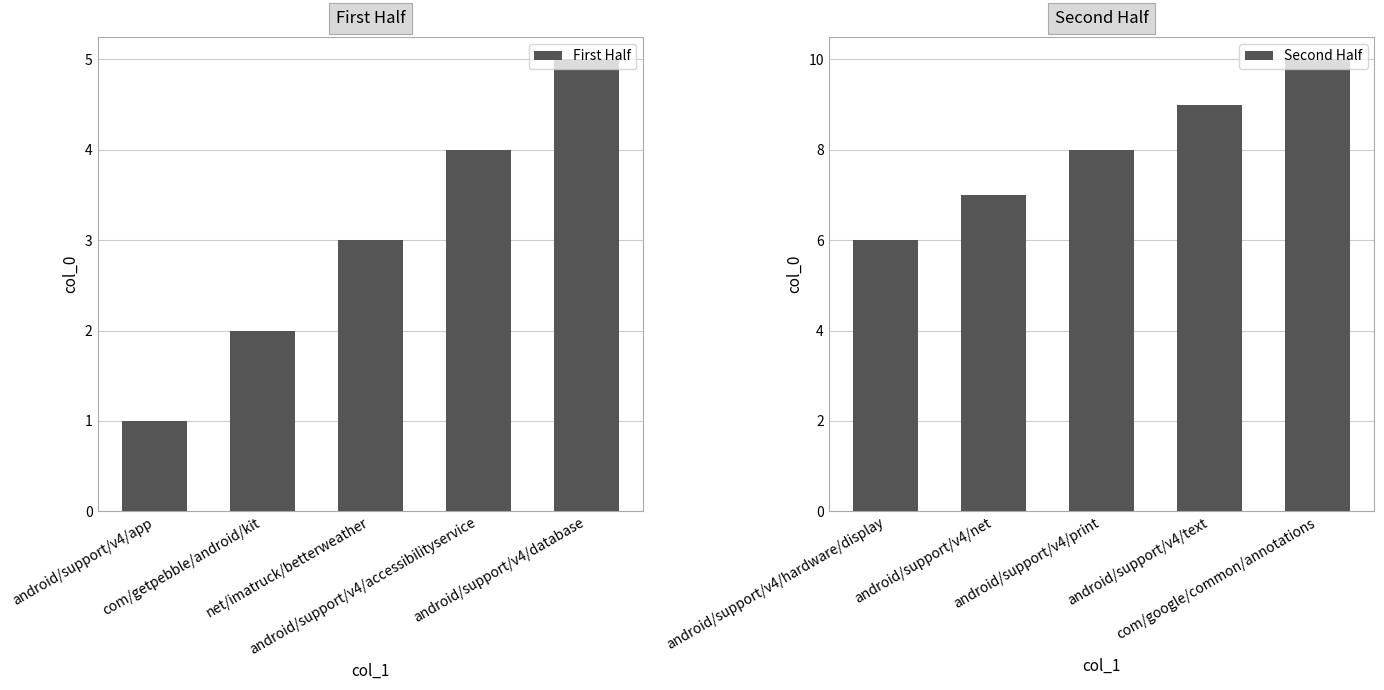

What is the lowest value of the Second Half series?

6